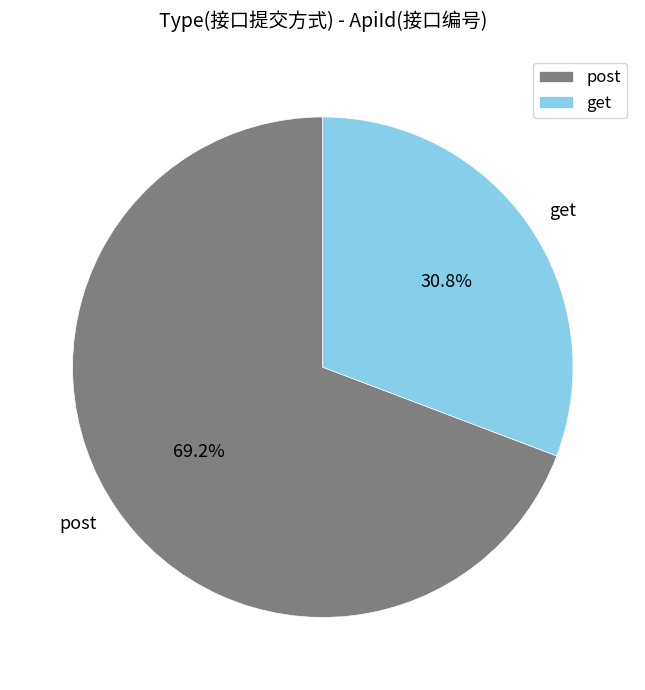

Rank the categories by value from lowest to highest.

get, post